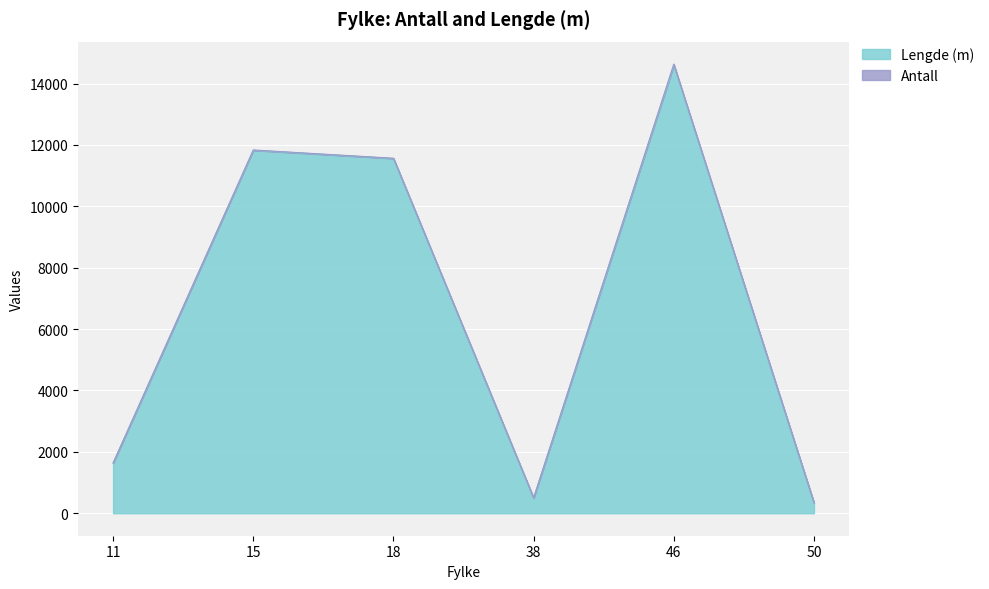

What is the value of the 1st point from the left?

1632